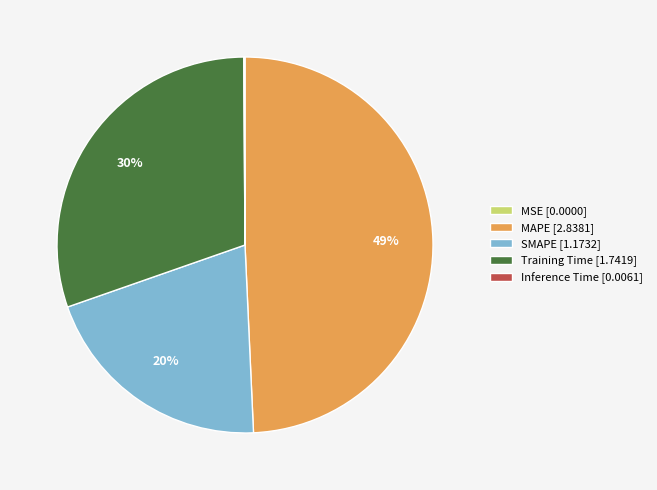

Does SMAPE account for over 50% of the chart?

No